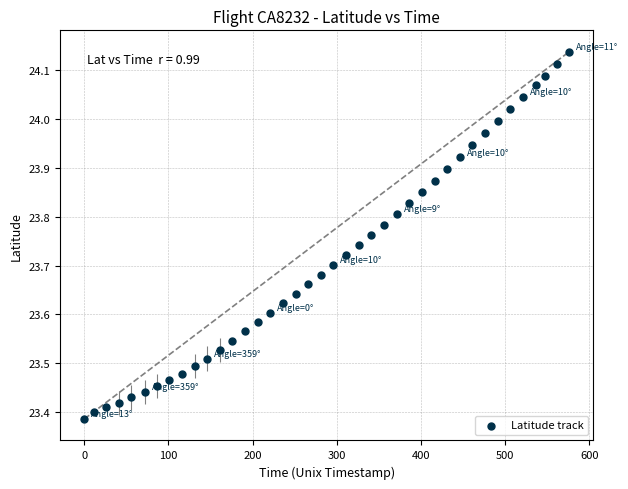

What is the range of X values (max minus min)?

576.0